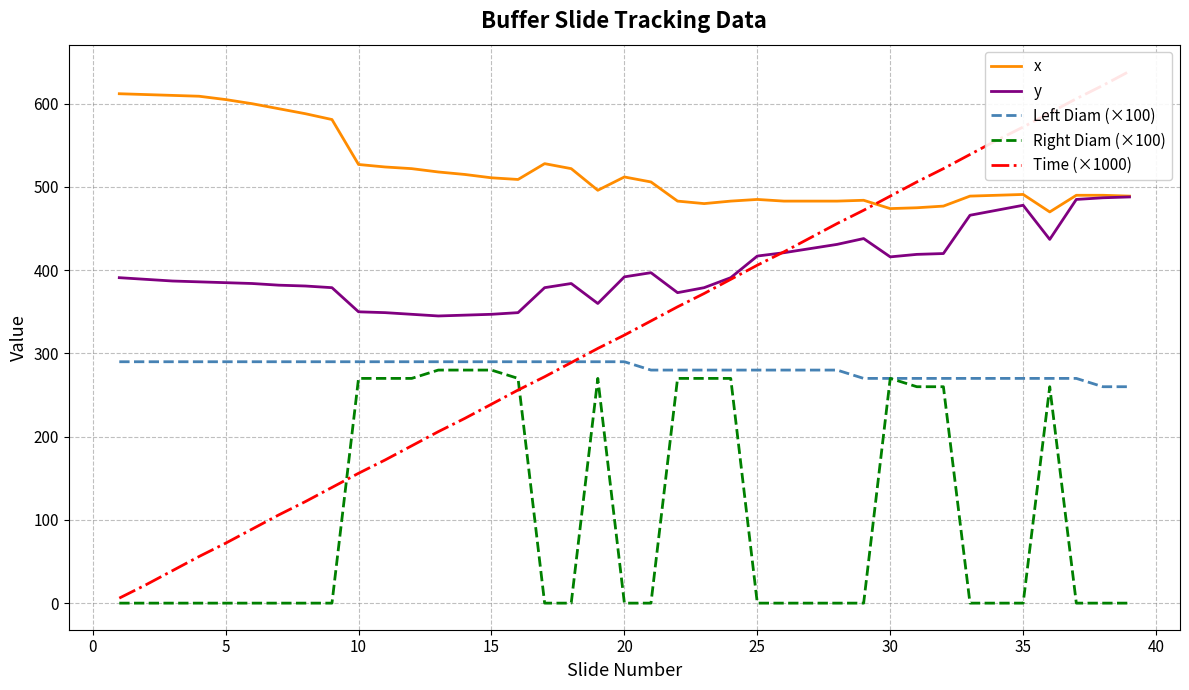

How many values in Right Diam (×100) are above zero?

15